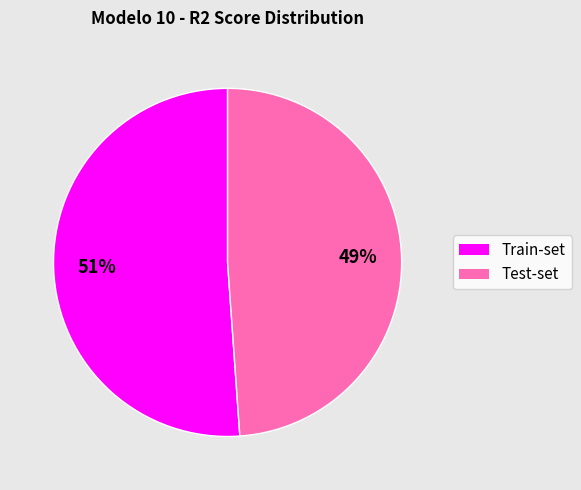

Which has a higher value, Test-set or Train-set?

Train-set